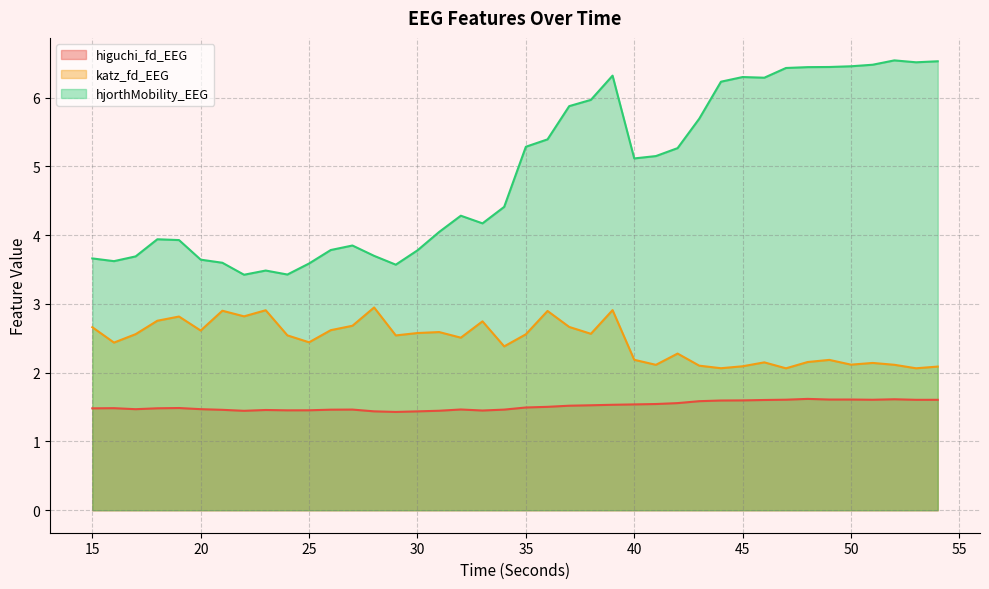

Between 42 and 54, which is larger?

54